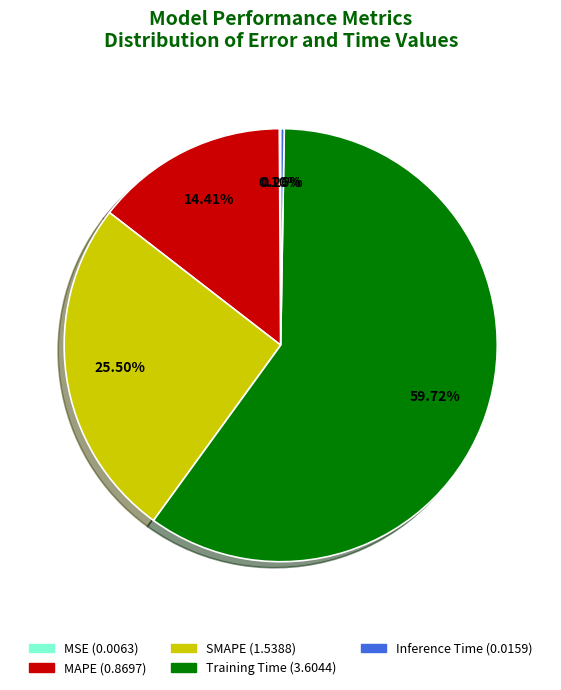

Is it true that MAPE is 20% of the pie?

False